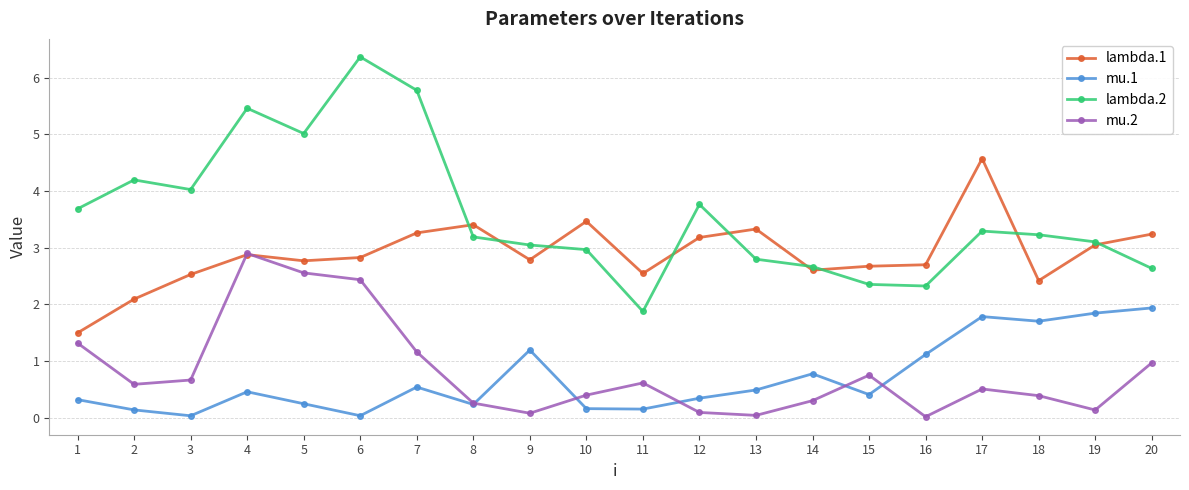

What is the total value across all series at 7?

10.7